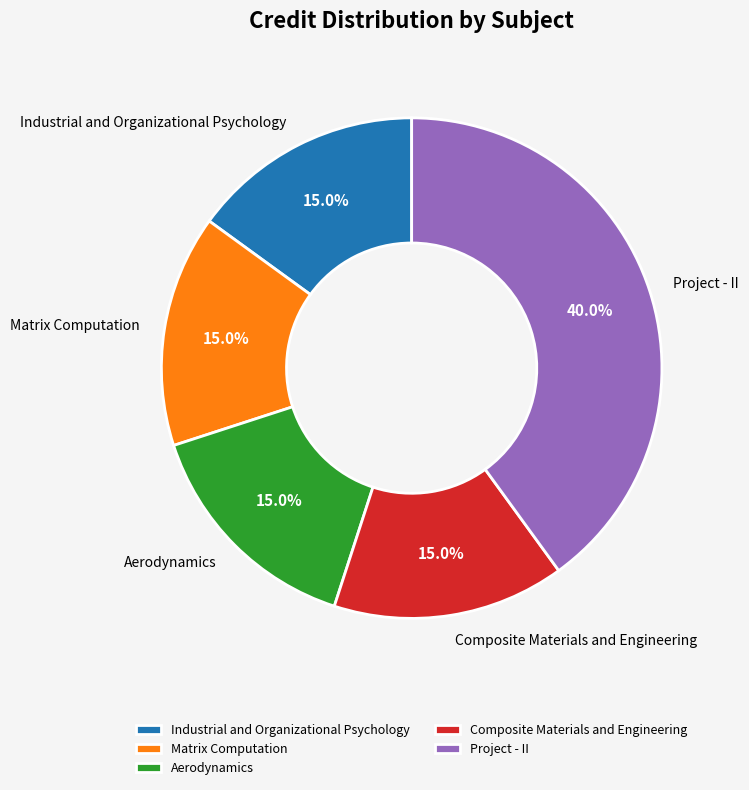

To the nearest percent, what is the combined percentage of Industrial and Organizational Psychology and Aerodynamics?

30%